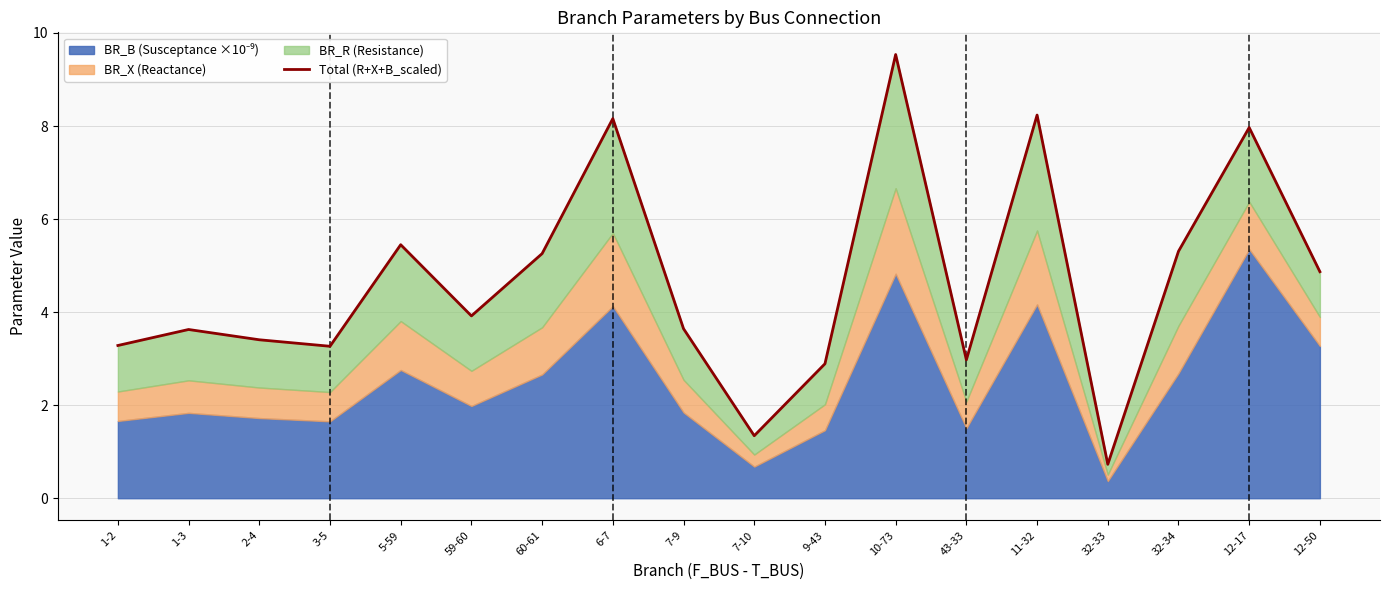

What is the greatest value displayed?

9.5